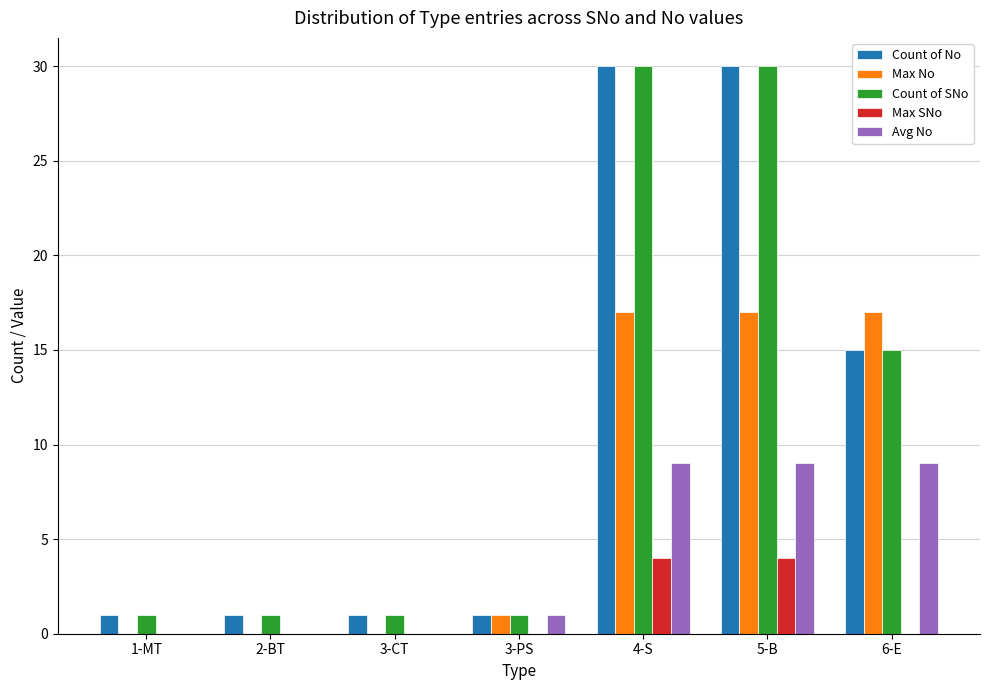

Is it true that Count of No equals 51 at 5-B?

False